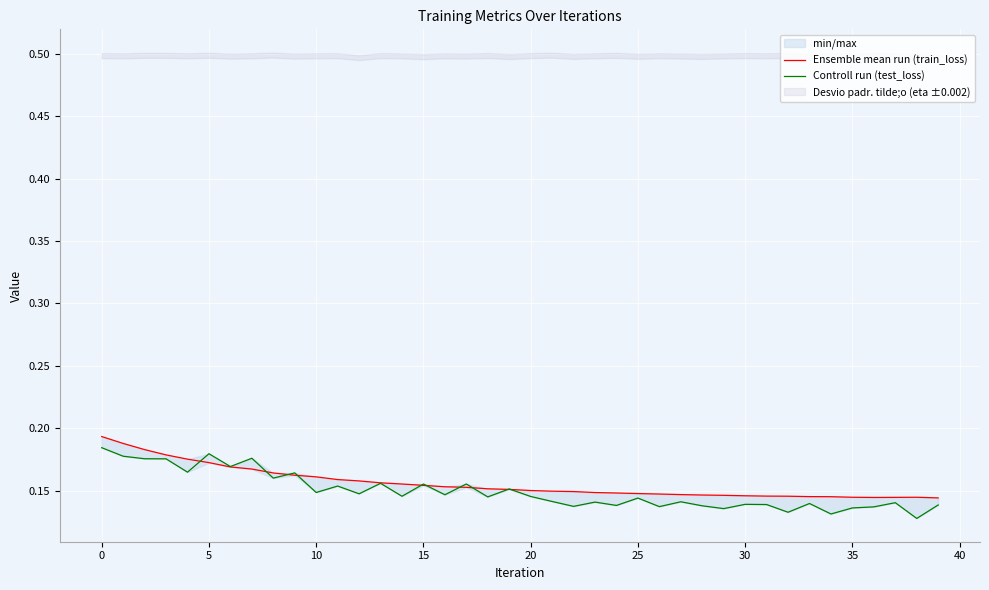

Read the Controll run (test_loss) value at 20.

0.1